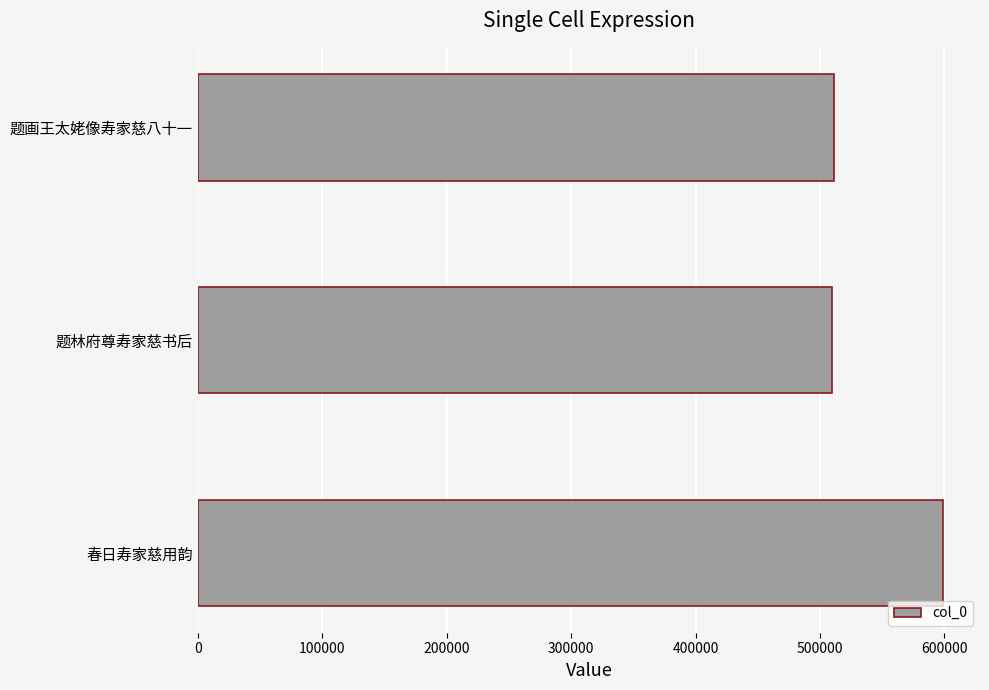

Are the bars horizontal?

Yes